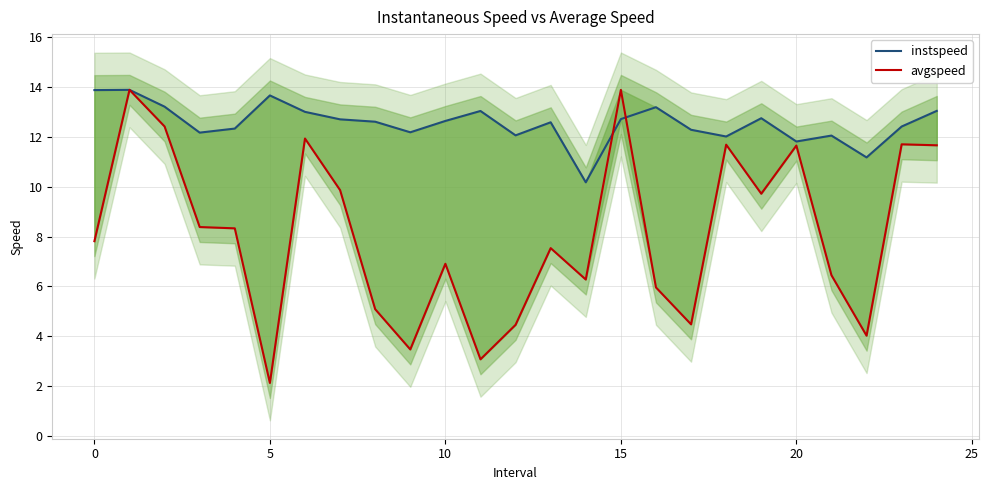

What is the sum of all instspeed values?

313.7